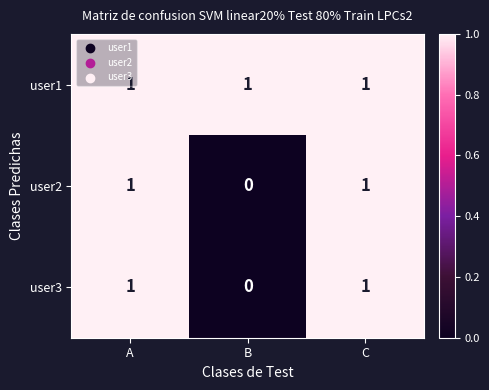

True or false: user2 has a value of 2 at C.

False